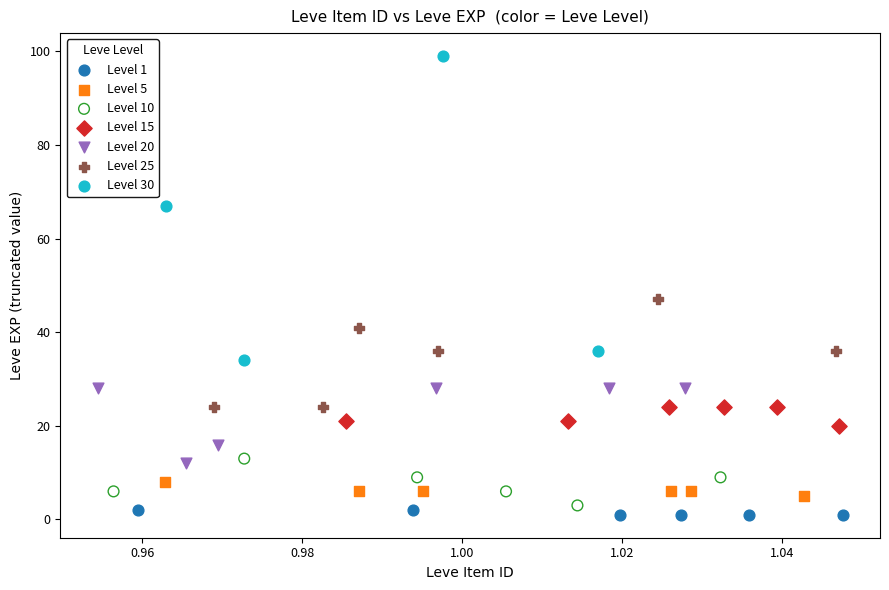

What are all the series names shown in the legend?

Level 1, Level 5, Level 10, Level 15, Level 20, Level 25, Level 30